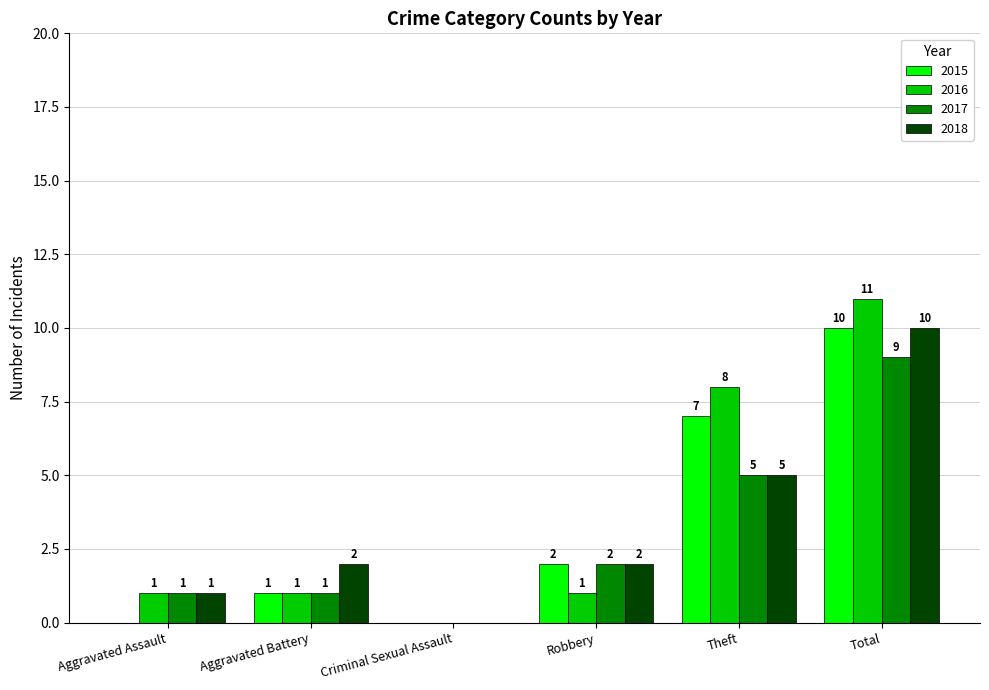

Which category has the highest value in the 2016 series?

Total